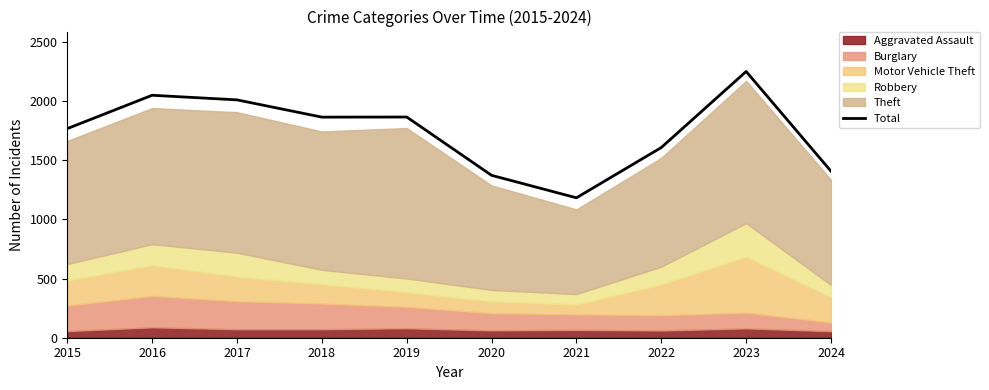

Approximately how many times larger is the value at 2020 compared to 2021?

1.2